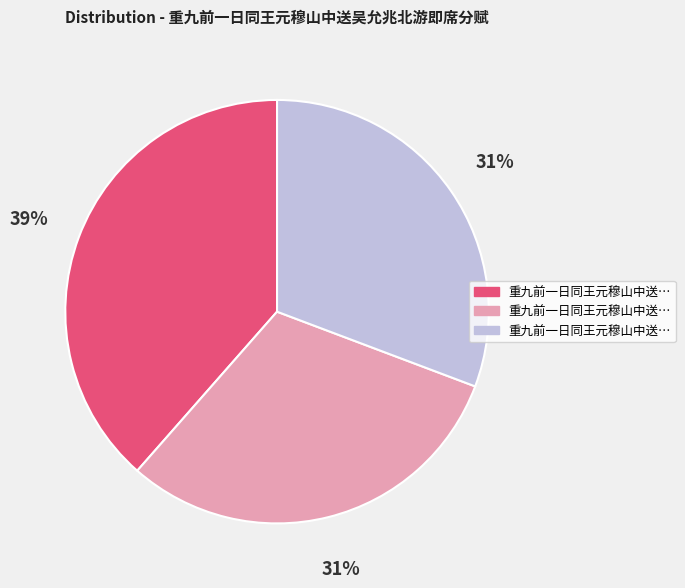

To the nearest percent, what is the difference between the largest and smallest slice percentages?

8%